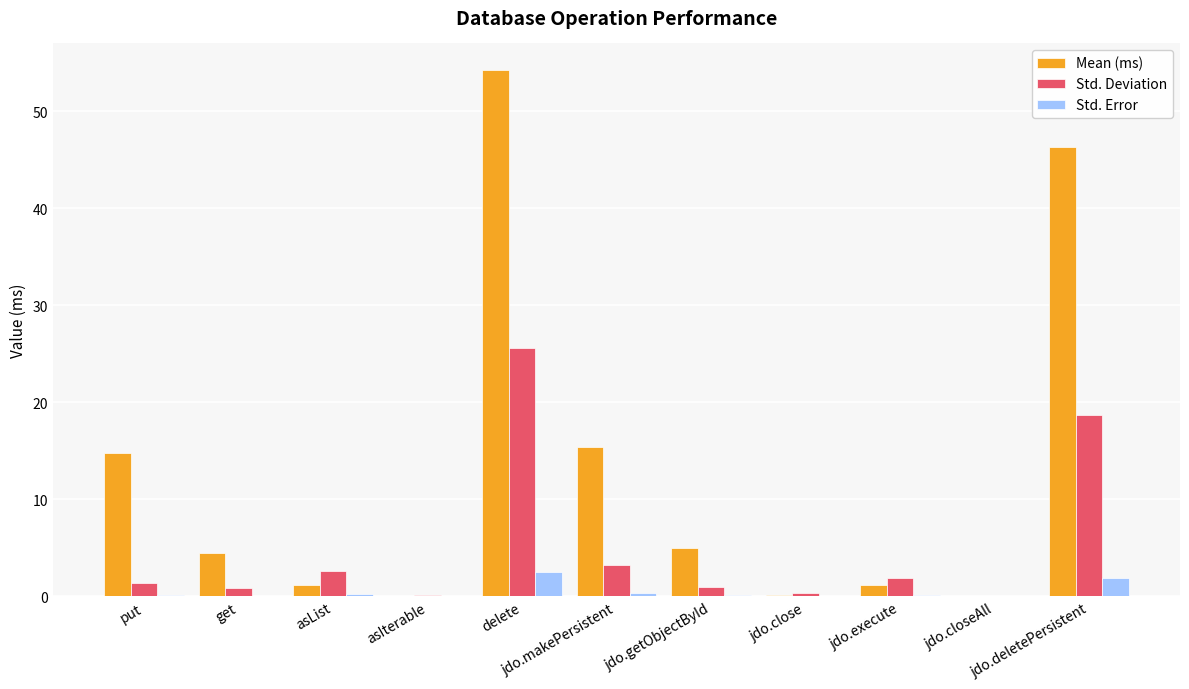

How many categories are shown in the chart?

11